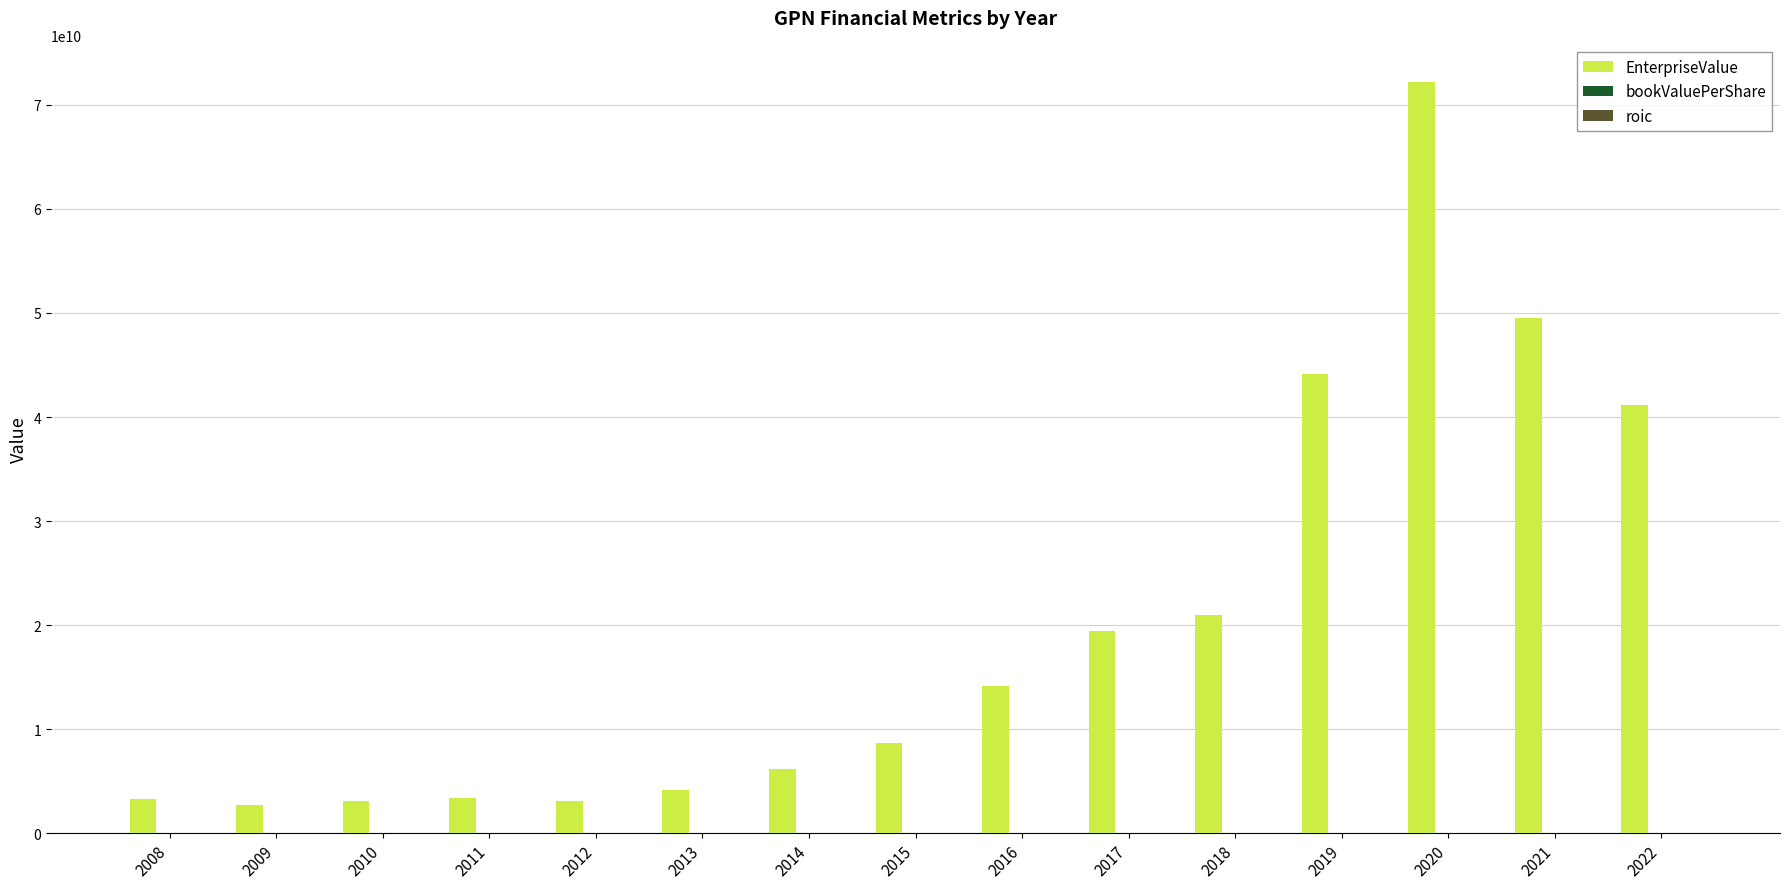

The value of EnterpriseValue at 2018 is 20983694360.0. True or false?

True